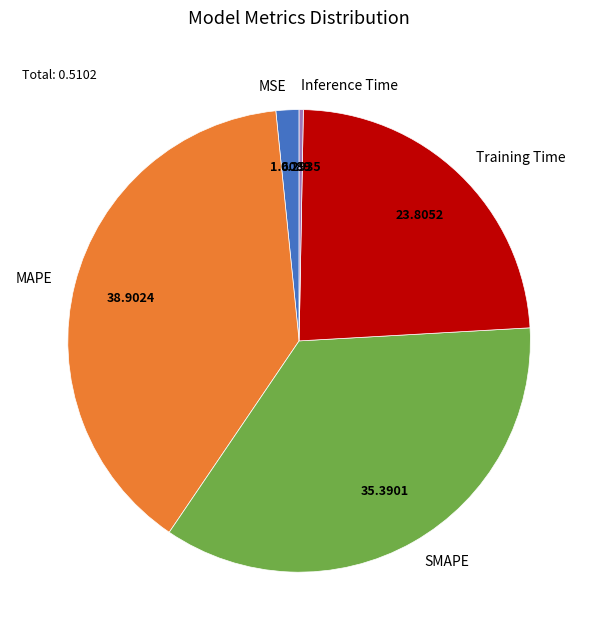

Rank the categories by value from lowest to highest.

Inference Time, MSE, Training Time, SMAPE, MAPE